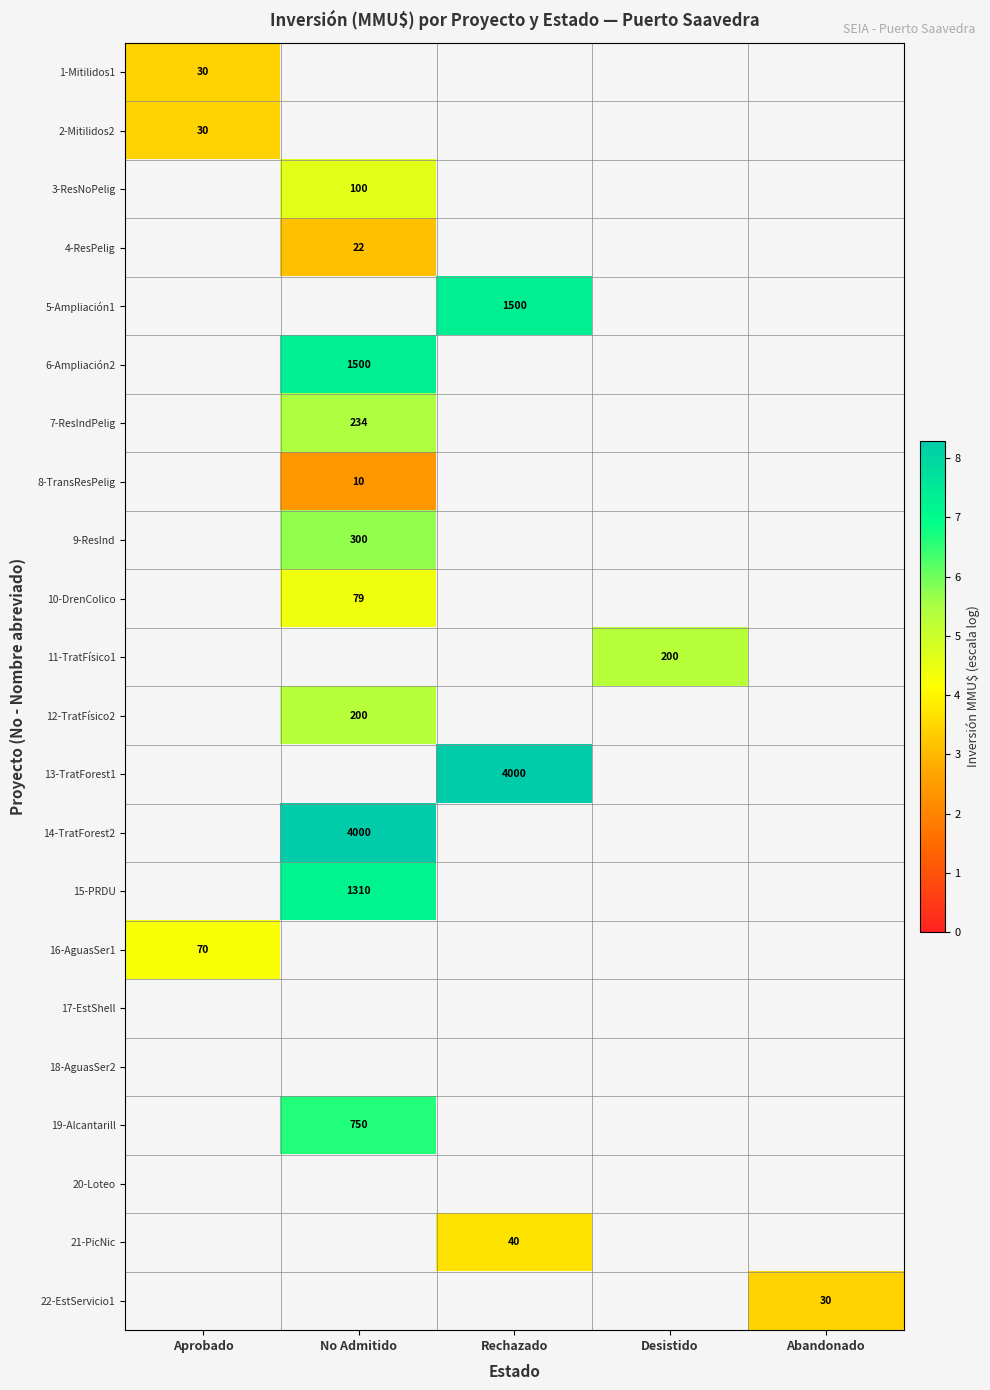

Which label corresponds to the smallest value in the chart?

No Admitido